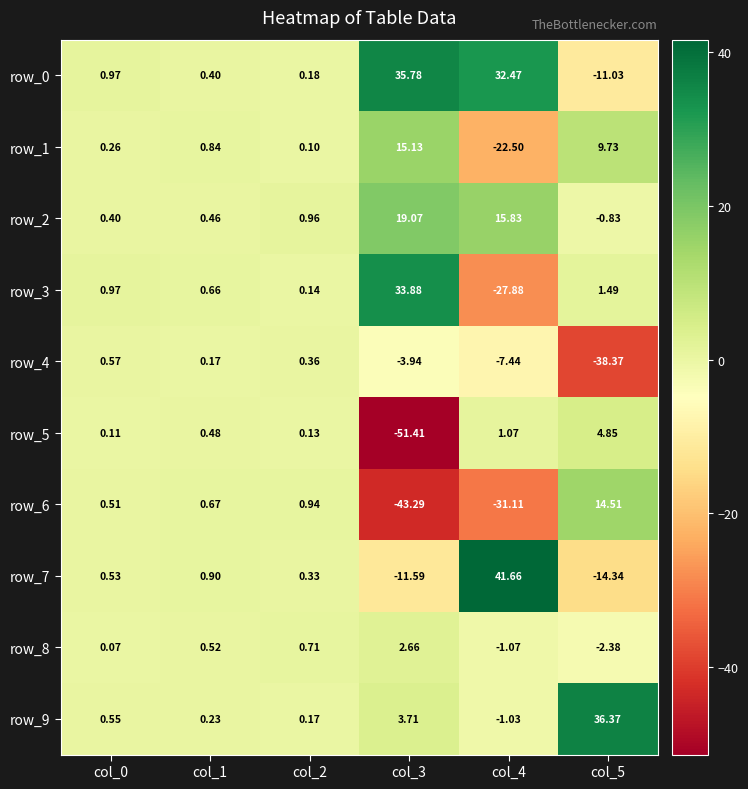

Is the value of row_1 at col_1 greater than the value of row_5 at col_2?

Yes